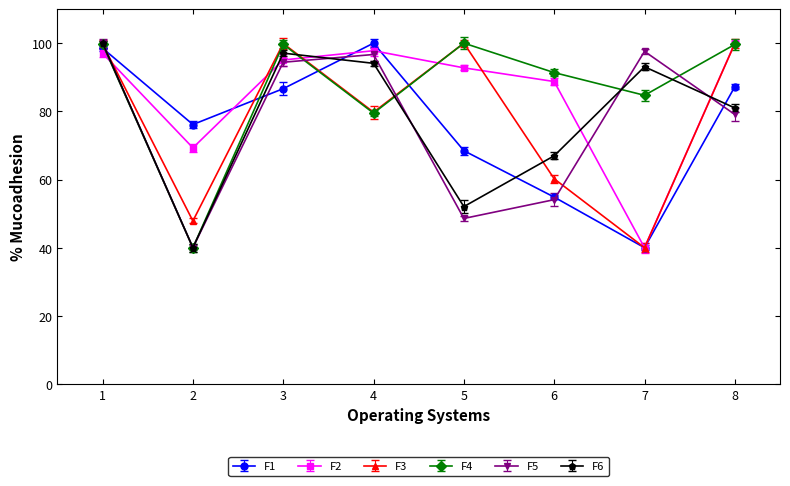

Count the number of data series in this chart.

6